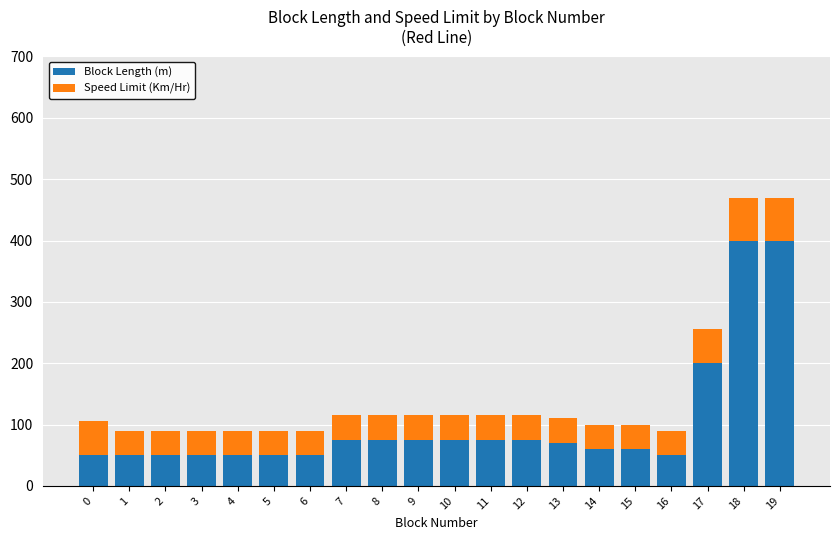

The value of Block Length (m) at 8 is 27. True or false?

False